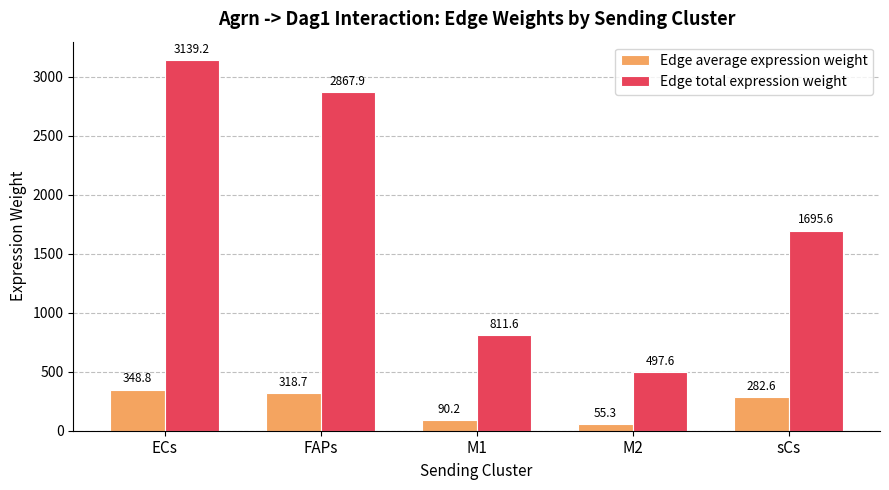

How many values in the Edge average expression weight series are below 282?

2